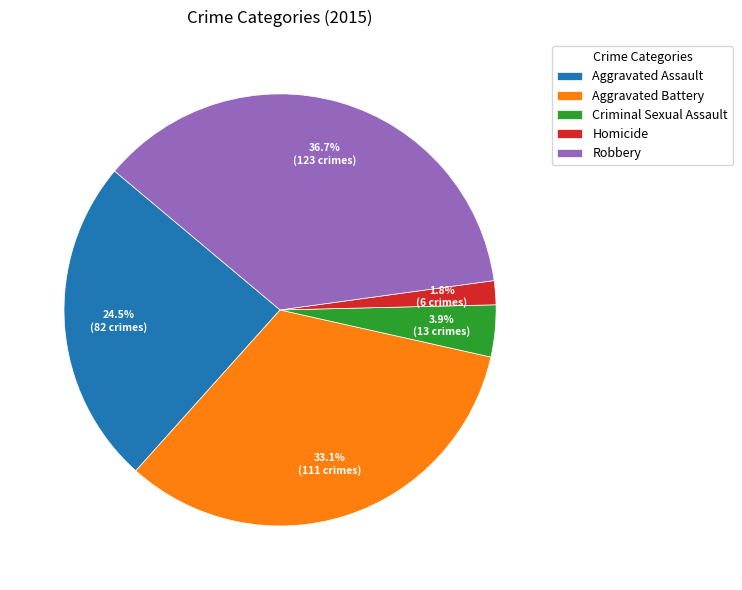

Rank the categories by value from lowest to highest.

Homicide, Criminal Sexual Assault, Aggravated Assault, Aggravated Battery, Robbery